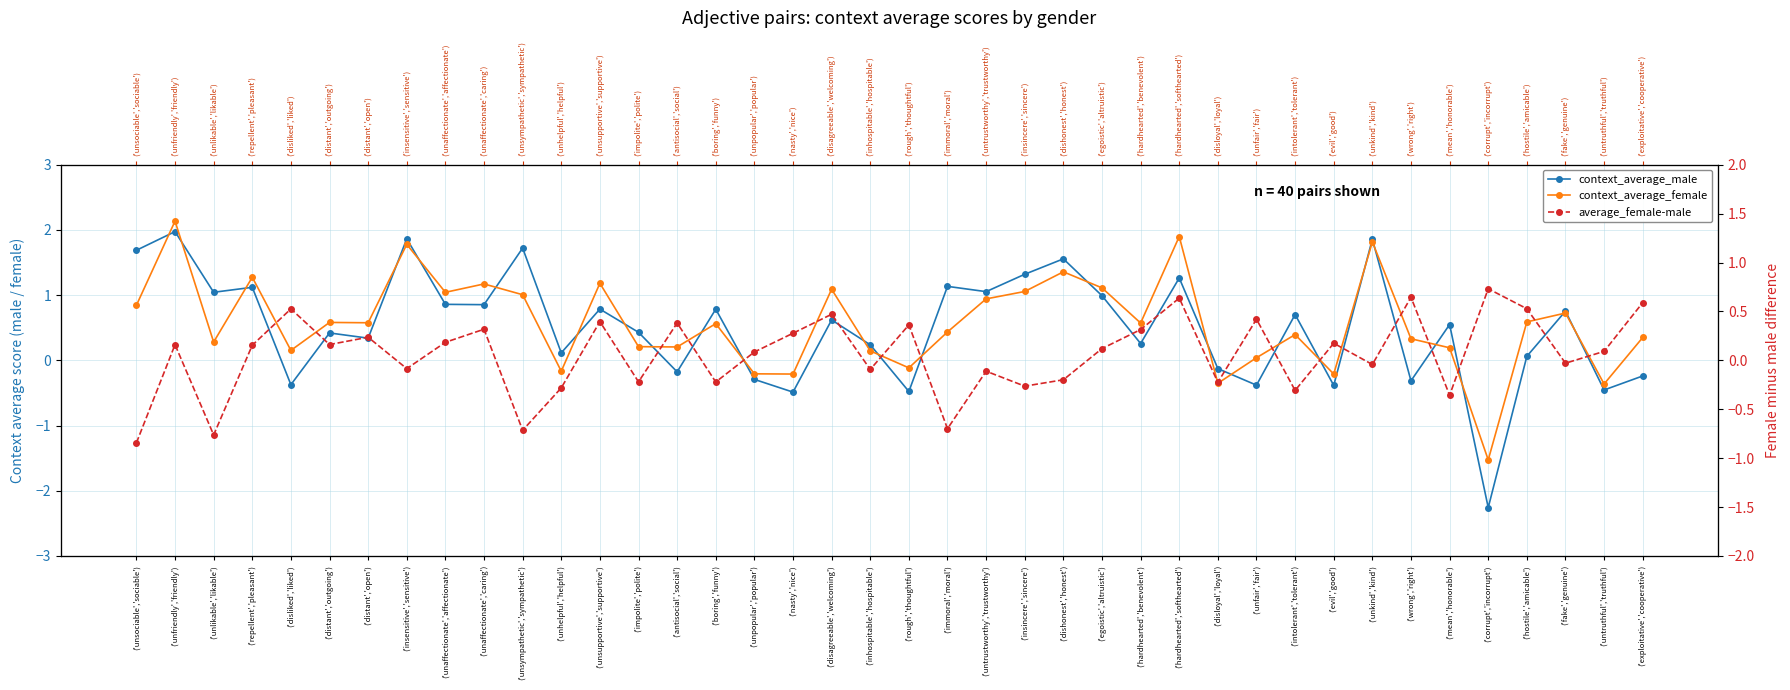

What is the smallest value displayed?

-2.3